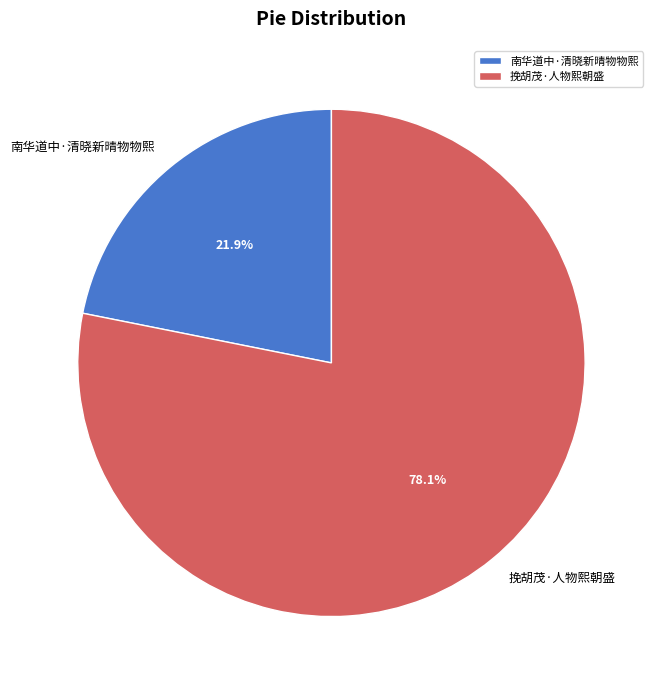

To the nearest percent, what is the combined percentage of 南华道中·清晓新晴物物熙 and 挽胡茂·人物熙朝盛?

100%